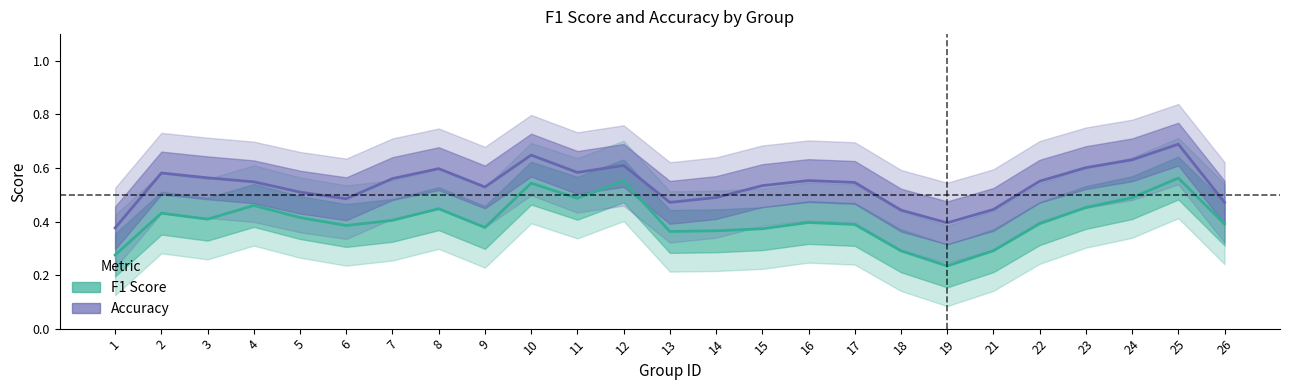

Reading left to right, list all the values displayed in this chart.

F1 Score: 0.3	0.4	0.4	0.5	0.4	0.4	0.4	0.4	0.4	0.5	0.5	0.6	0.4	0.4	0.4	0.4	0.4	0.3	0.2	0.3	0.4	0.5	0.5	0.6	0.4
Accuracy: 0.4	0.6	0.6	0.5	0.5	0.5	0.6	0.6	0.5	0.6	0.6	0.6	0.5	0.5	0.5	0.6	0.5	0.4	0.4	0.4	0.6	0.6	0.6	0.7	0.5